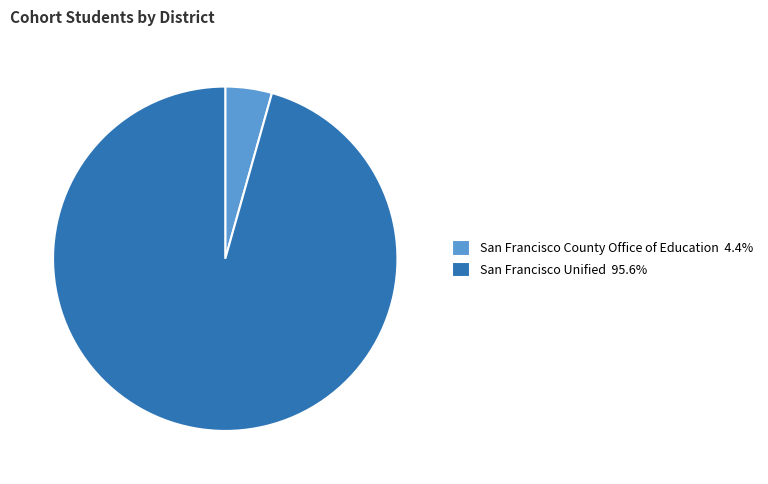

Count the number of slices in the pie.

2